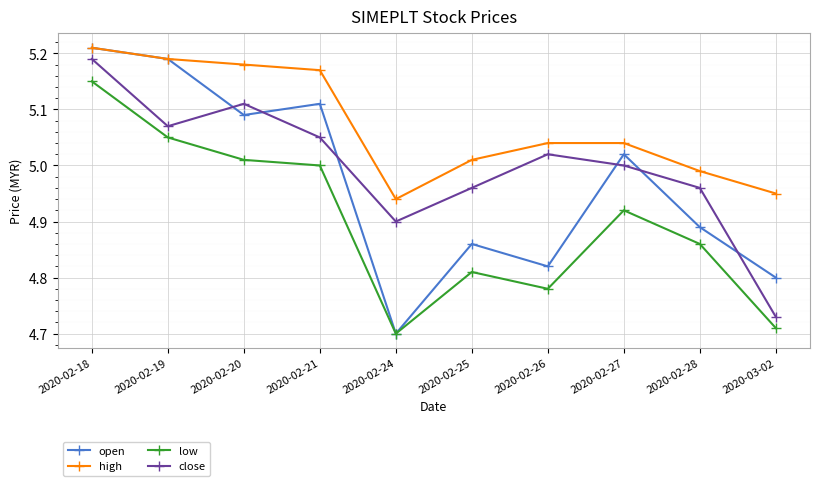

What is the label of the 4th point from the right?

2020-02-26